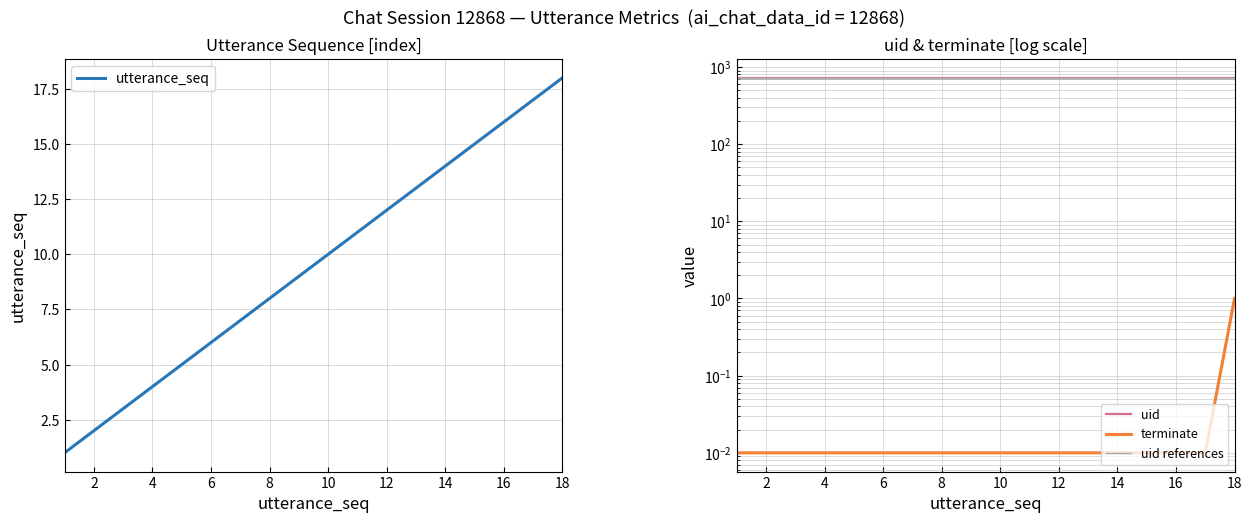

Reading right to left, what are all the values shown in this chart?

utterance_seq: 18.0	17.0	16.0	15.0	14.0	13.0	12.0	11.0	10.0	9.0	8.0	7.0	6.0	5.0	4.0	3.0	2.0	1.0
terminate: 1.0	0.0	0.0	0.0	0.0	0.0	0.0	0.0	0.0	0.0	0.0	0.0	0.0	0.0	0.0	0.0	0.0	0.0